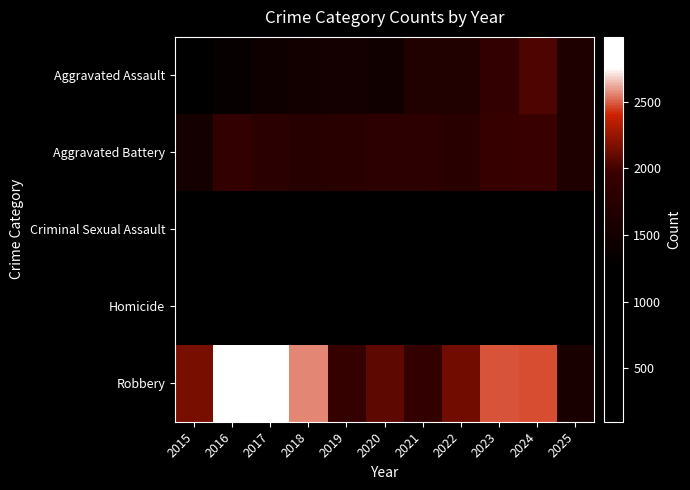

At 2021, list the series in order from largest to smallest.

Robbery, Aggravated Battery, Aggravated Assault, Criminal Sexual Assault, Homicide